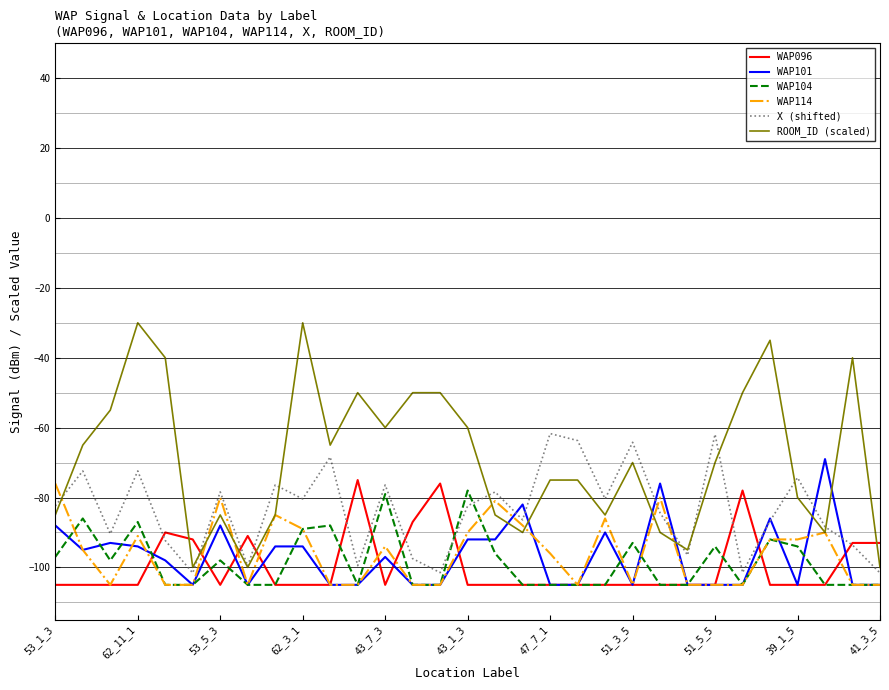

Which series has the widest spread of values?

ROOM_ID (scaled)